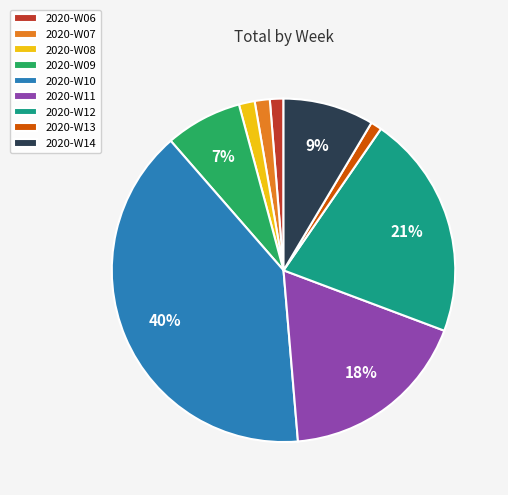

Count the number of slices in the pie.

9